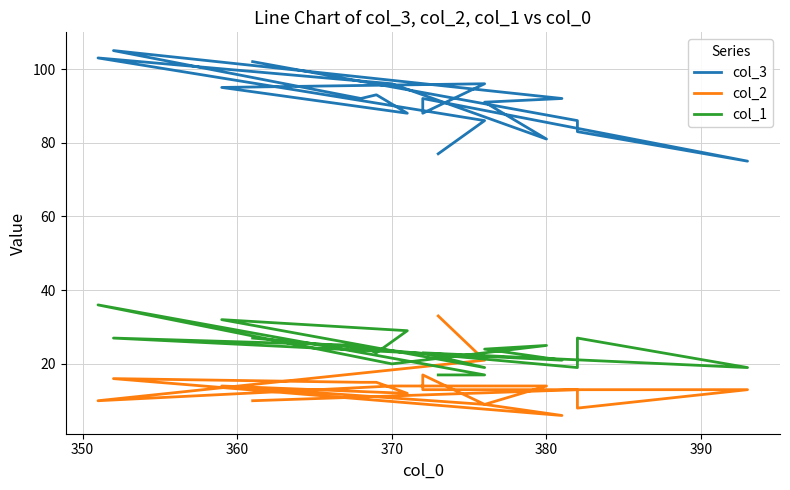

True or false: col_3 and col_1 intersect in this chart.

False